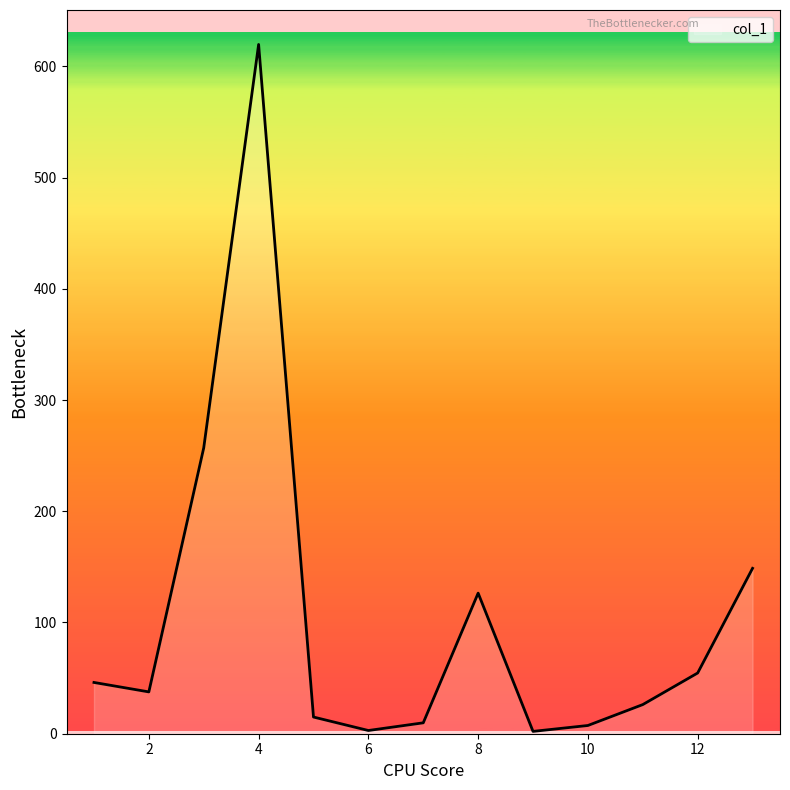

What is the sum of all values?

1353.5